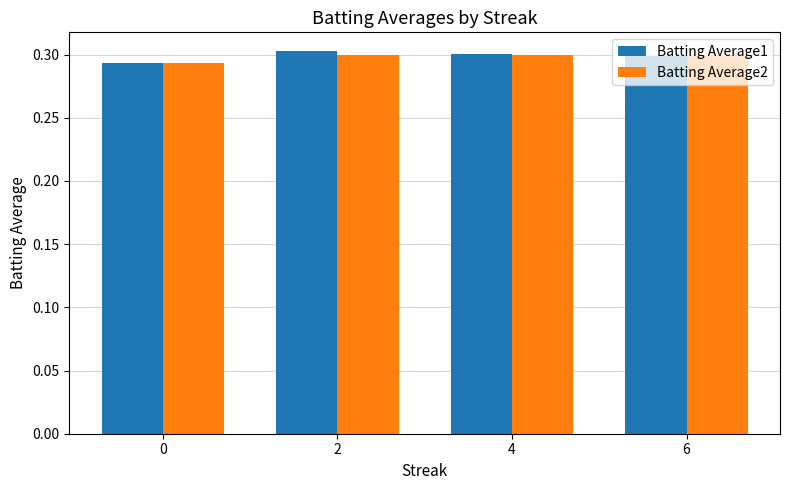

How many groups of bars are there?

4